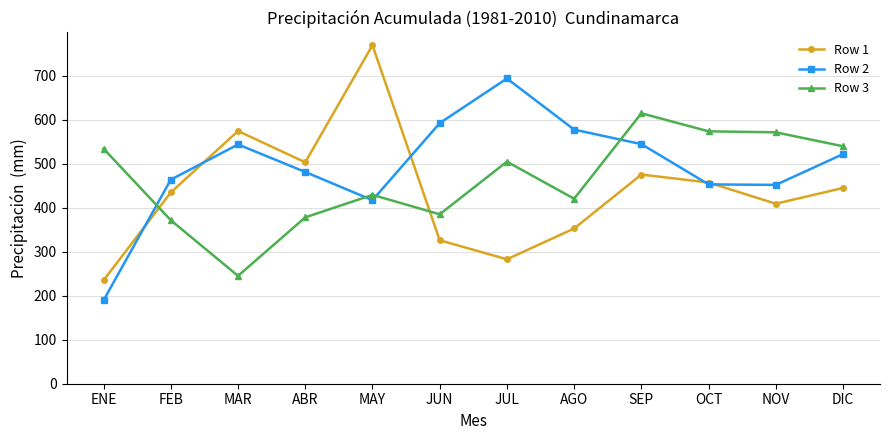

What is the value of the Row 3 point at the 1st from the left?

534.4